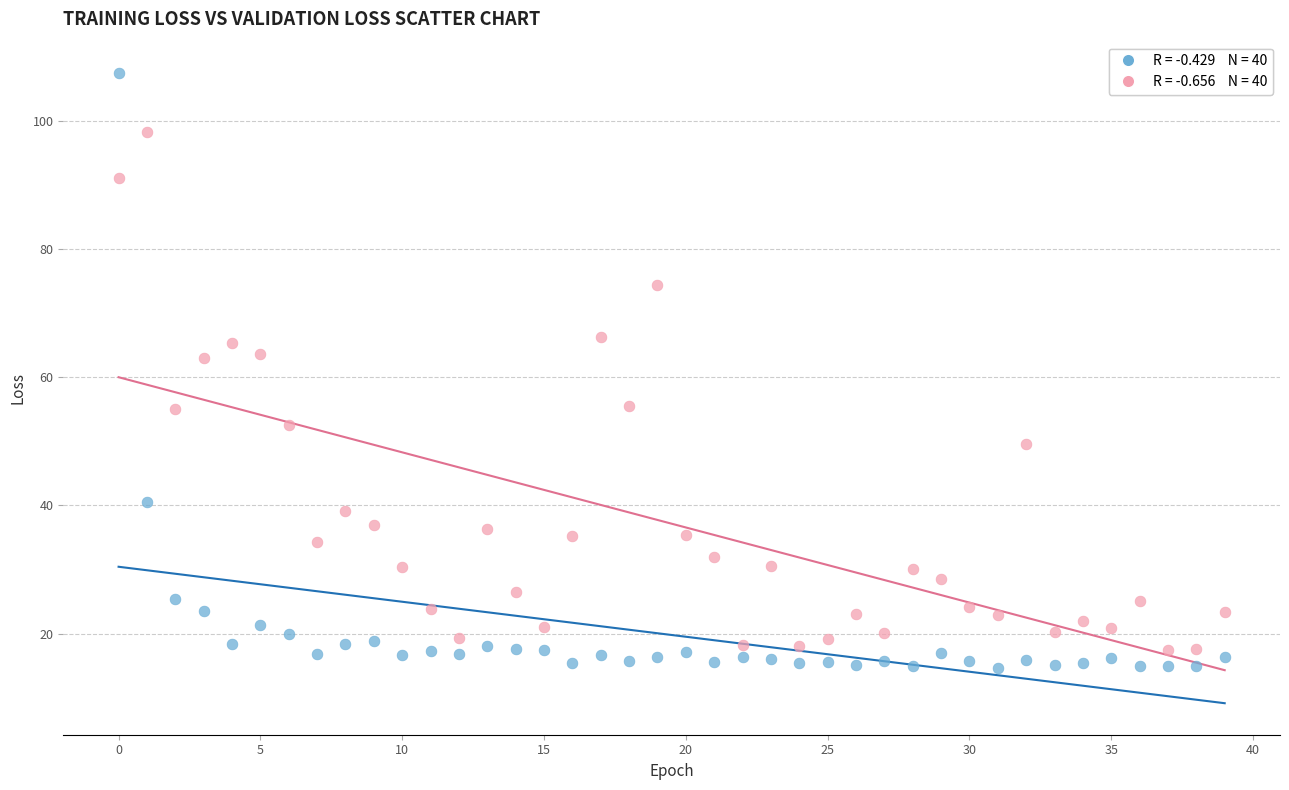

Across all data points, what is the range of Y values (max minus min)?

92.7